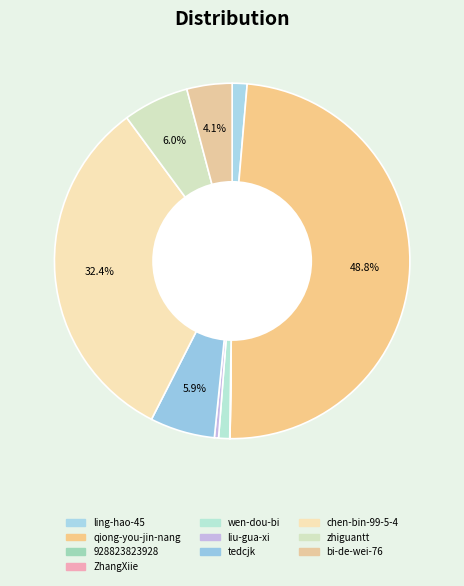

To the nearest percent, what is the combined percentage of qiong-you-jin-nang and 928823823928?

49%